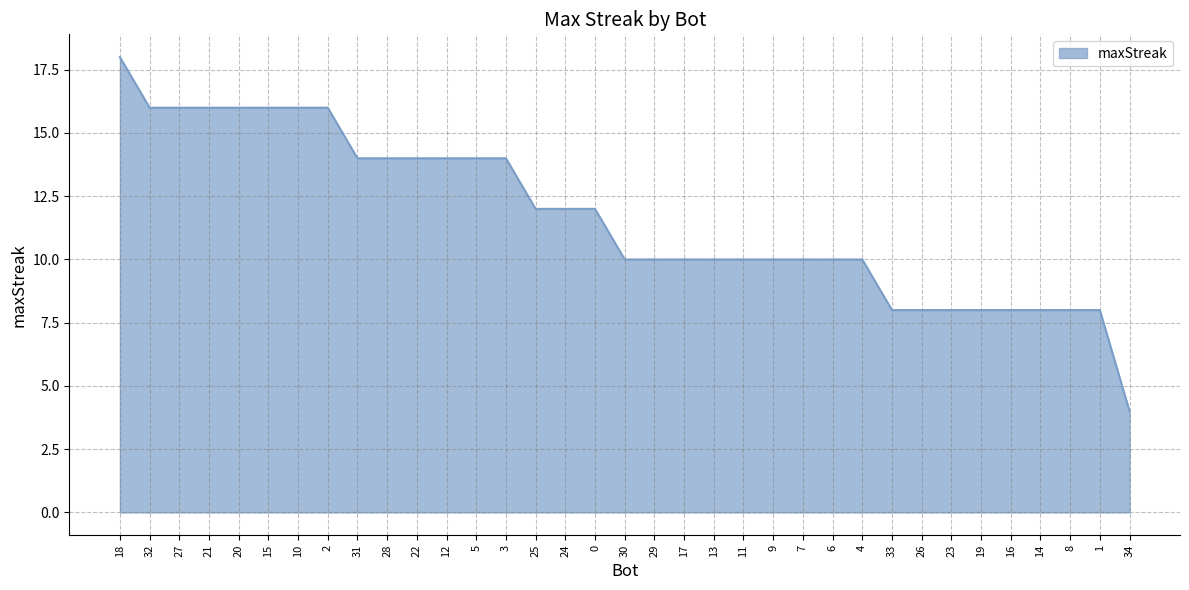

Does the chart have visible grid lines?

Yes